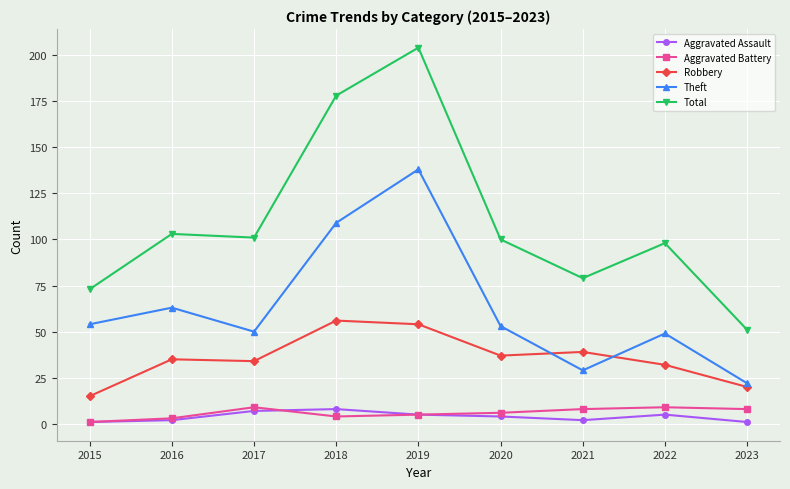

Does the chart display data point markers on the line(s)?

Yes